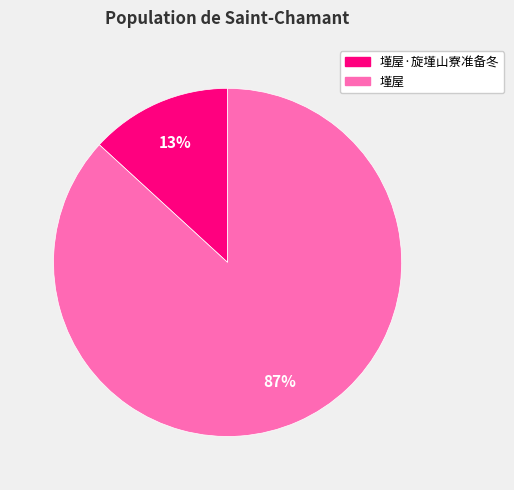

Which has a higher value, 墐屋·旋墐山寮准备冬 or 墐屋?

墐屋